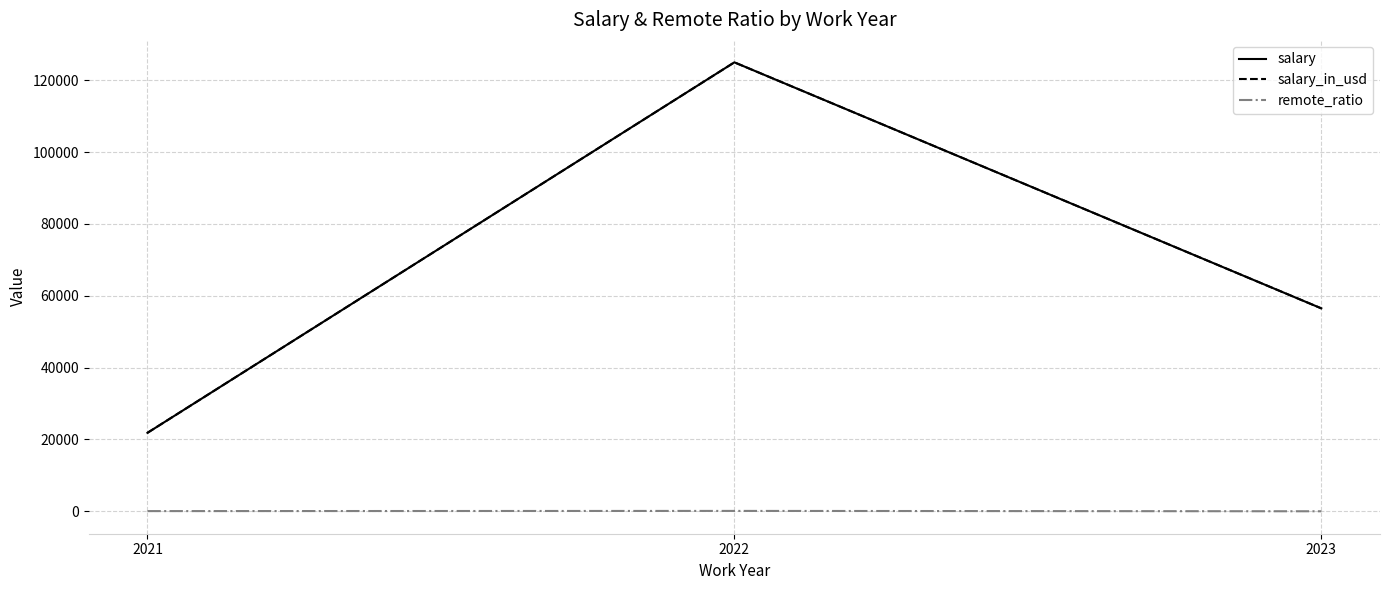

Does the chart display data point markers on the line(s)?

No